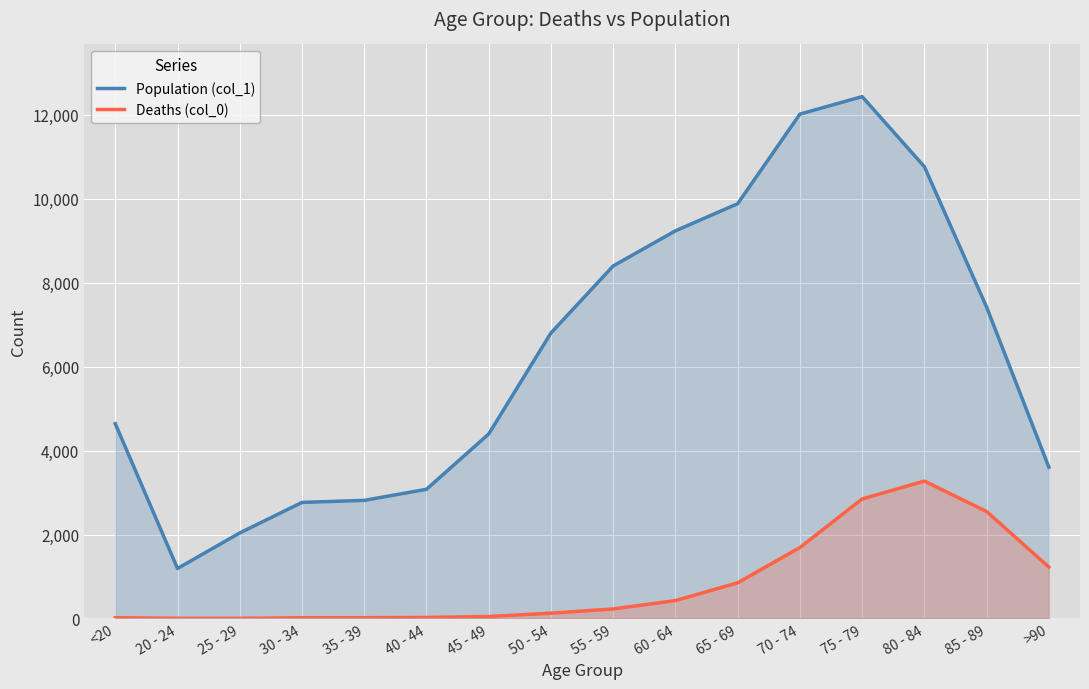

What is the difference between the highest and lowest values at 25 - 29?

2035